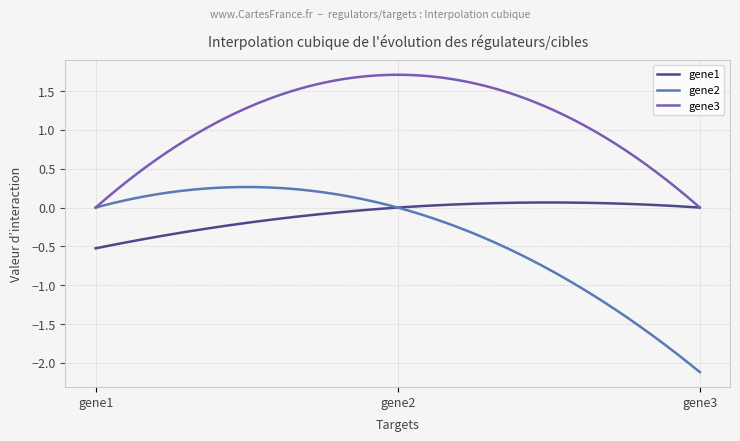

Rank the series by their average value, from highest to lowest.

gene3, gene1, gene2